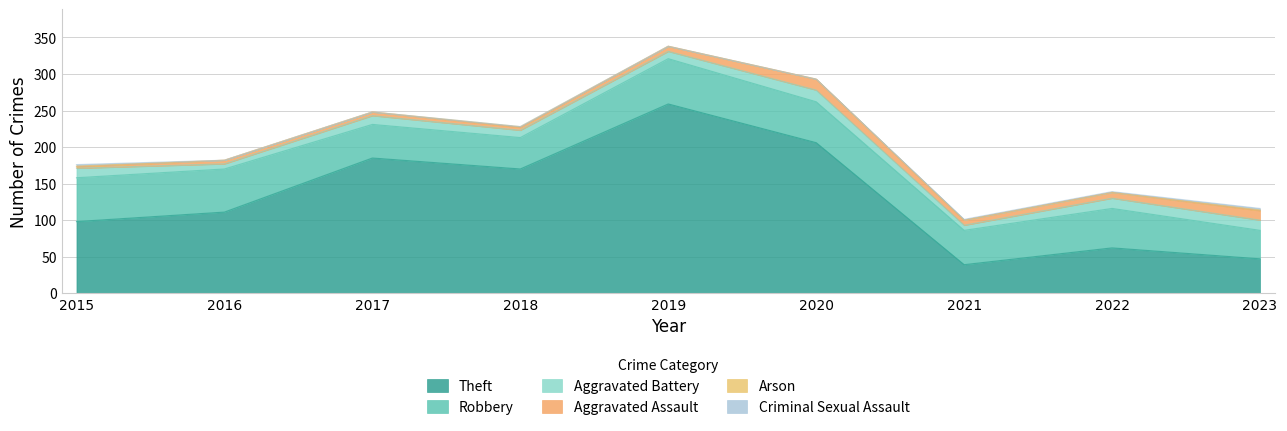

True or false: Criminal Sexual Assault has more than 1 points higher than both neighbors.

False